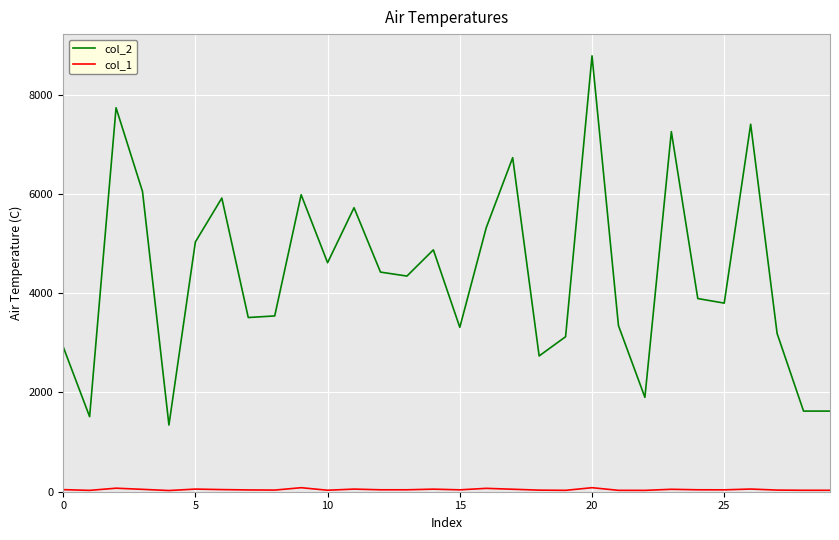

Which series has the largest range (max minus min)?

col_2